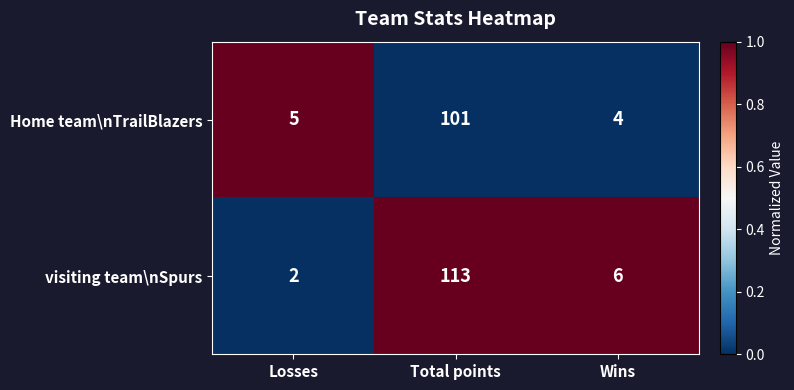

At how many categories does at least one series exceed 4?

3